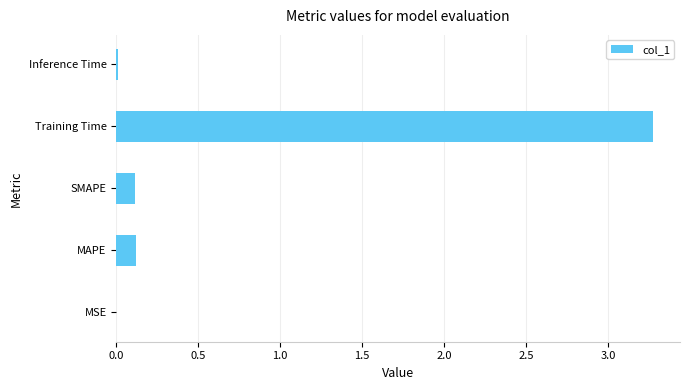

What is the sum of all values?

3.5